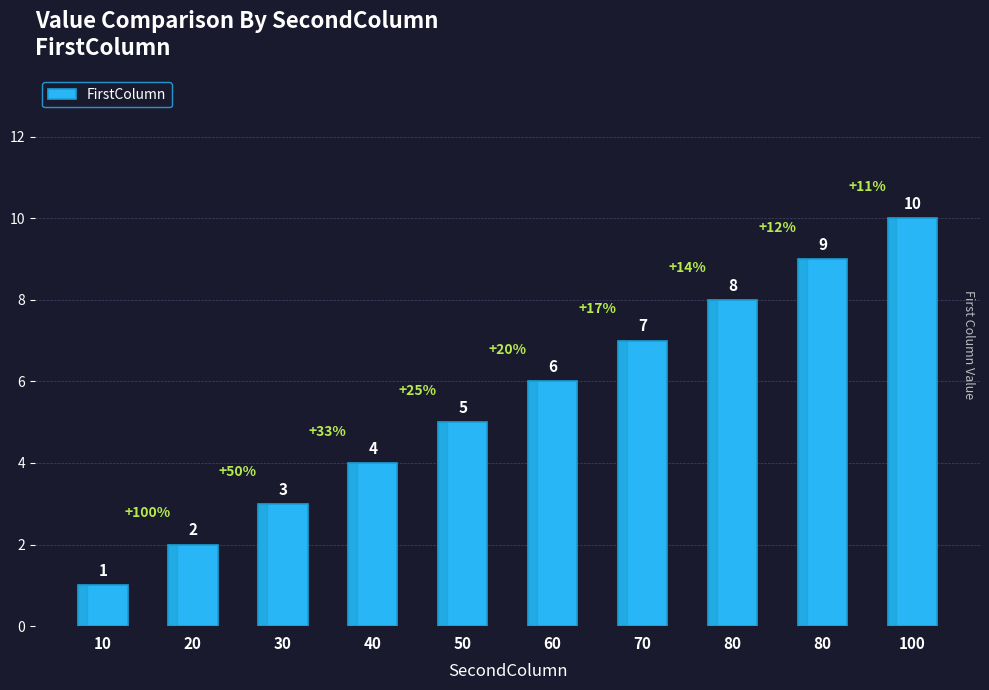

True or false: the data shows 10 at 100.

True